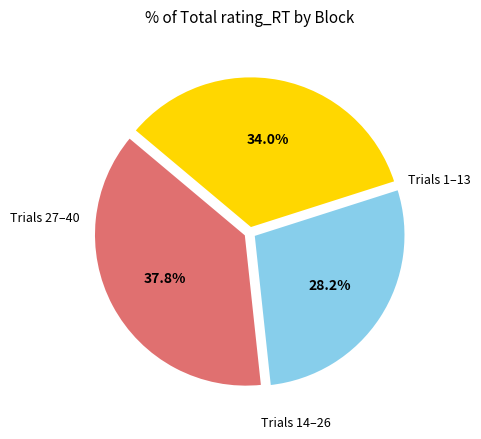

Is there a majority slice in this chart?

No